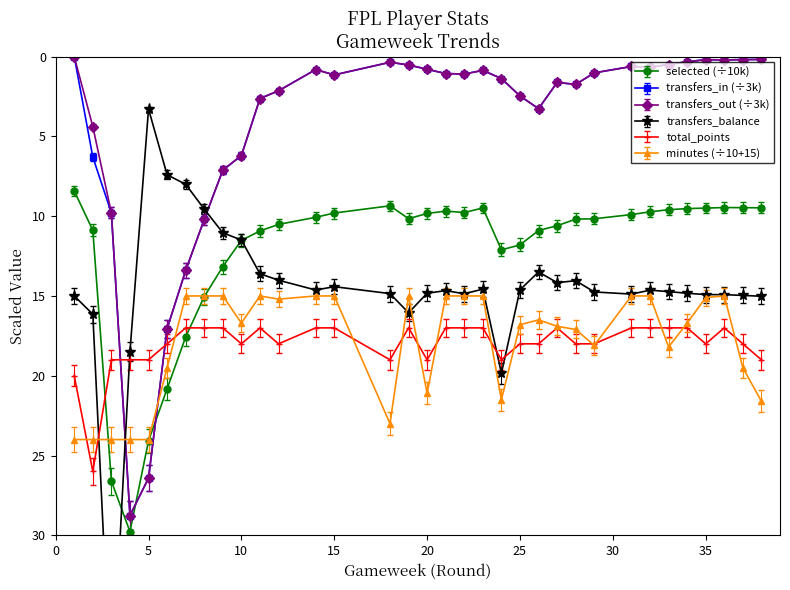

Which category has the highest value across all series?

3